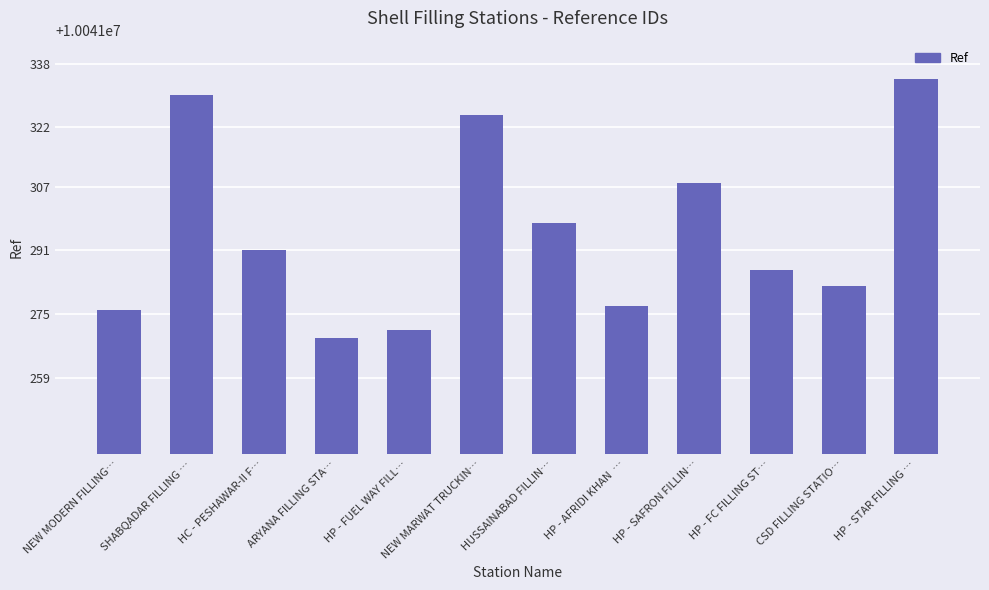

Between HP - STAR FILLING … and HP - FC FILLING ST…, which is larger?

HP - STAR FILLING …